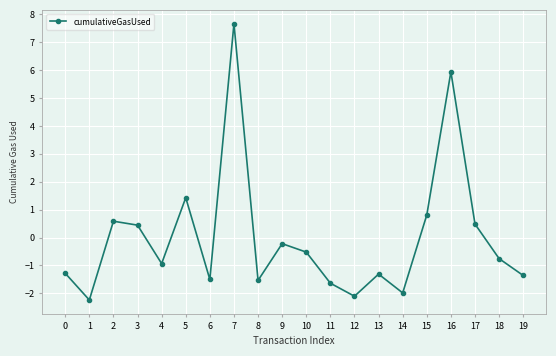

What is the change in value from 9 to 17?

+0.7